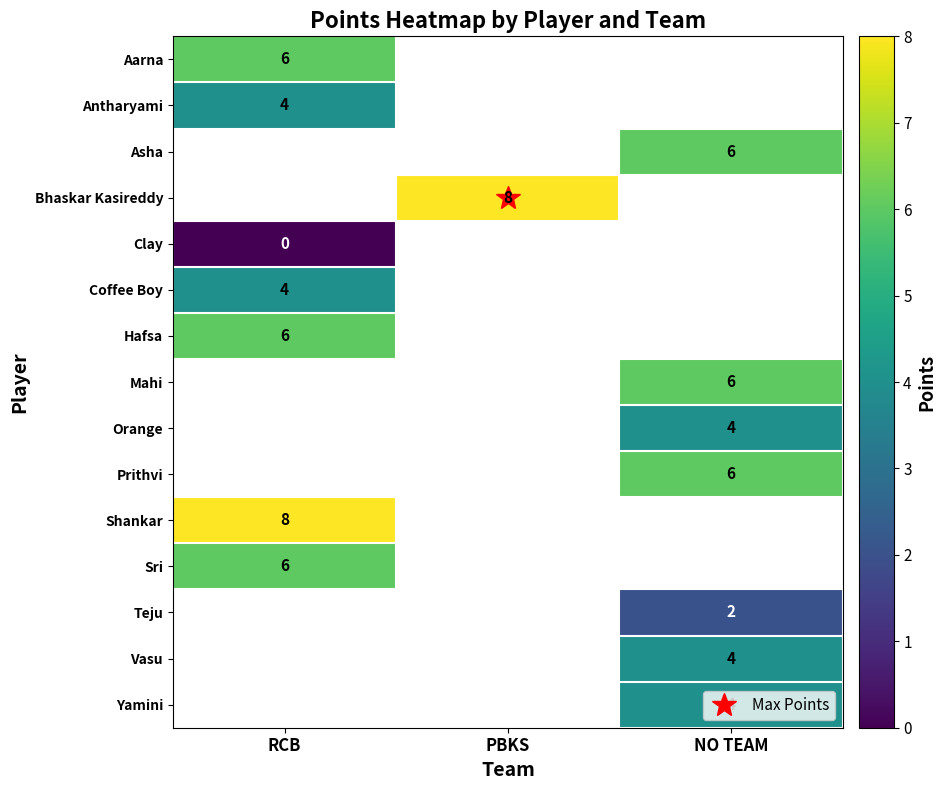

True or false: Prithvi has a value of 6.0 at NO TEAM.

True